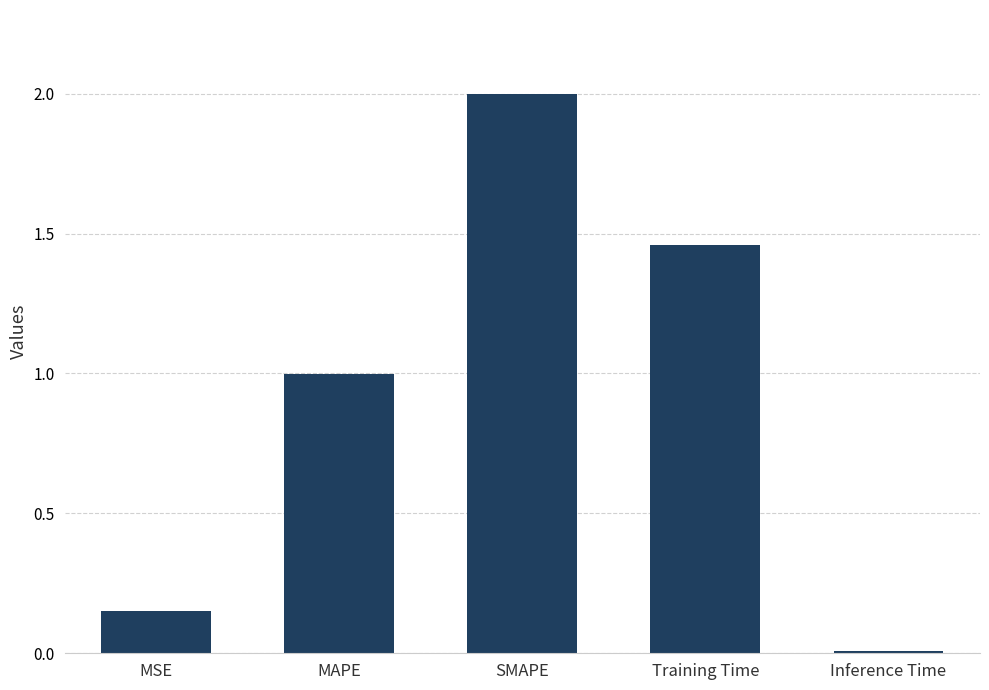

Which has a higher value, MAPE or MSE?

MAPE